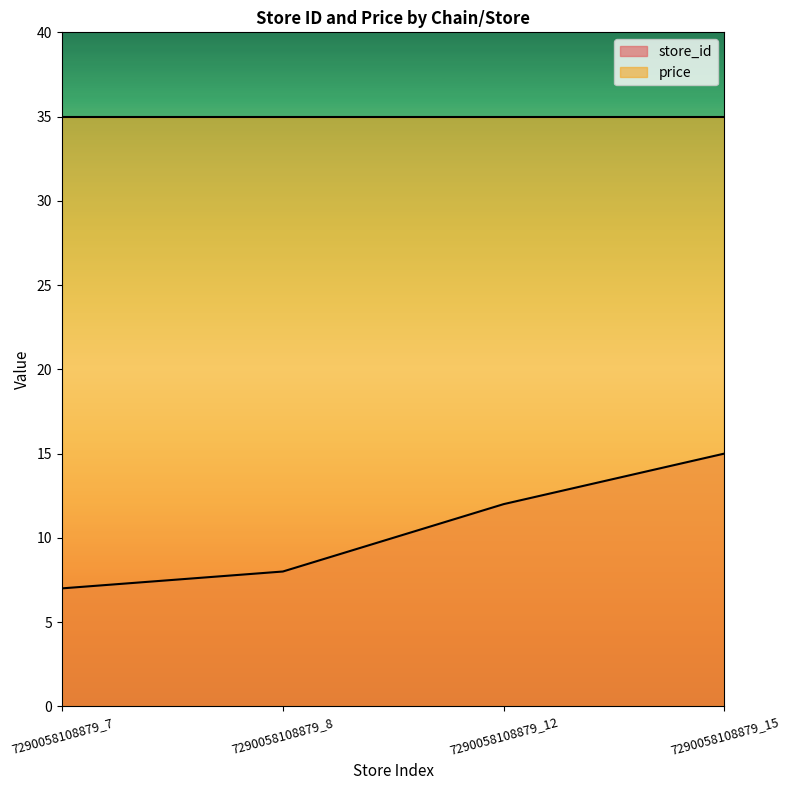

Count the number of values greater than 12.

1